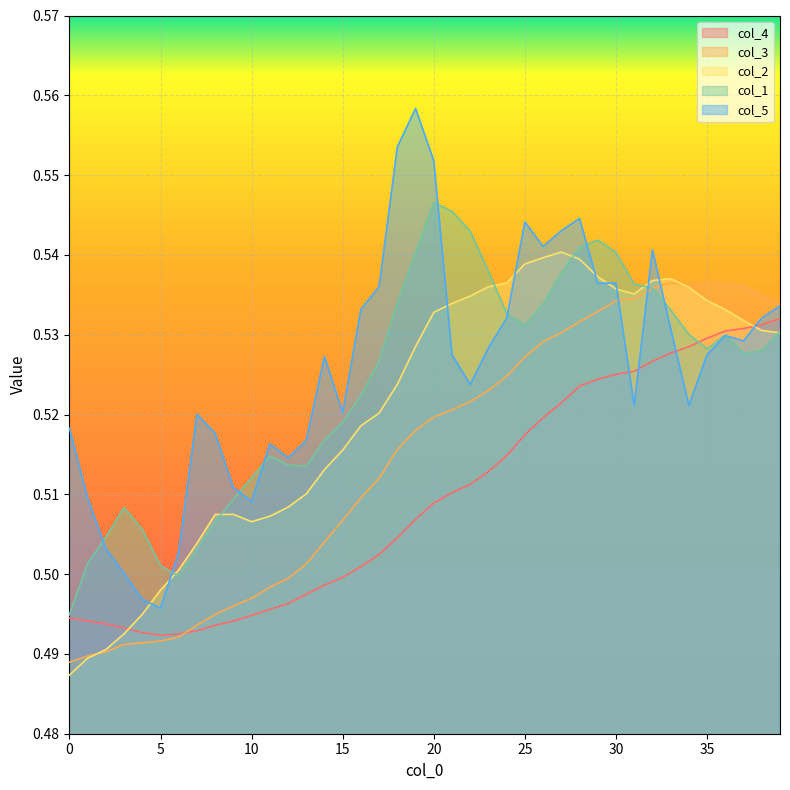

After their last crossing, which series has the higher values: col_5 or col_2?

col_5